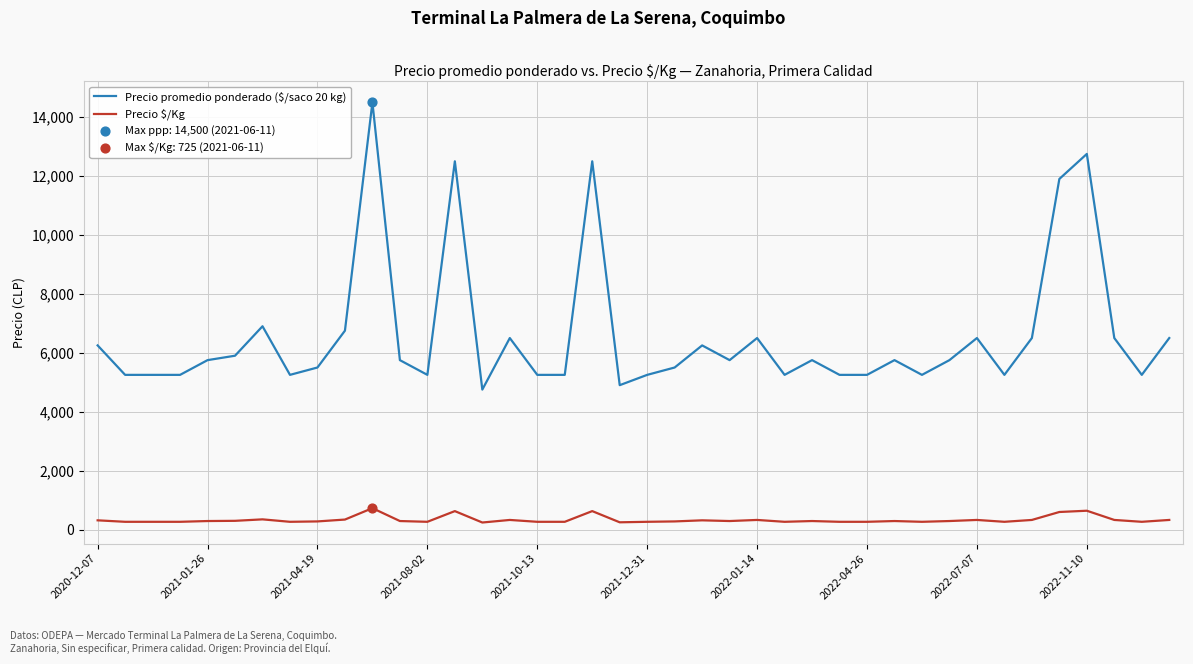

Which series has the widest spread of values?

Precio promedio ponderado ($/saco 20 kg)